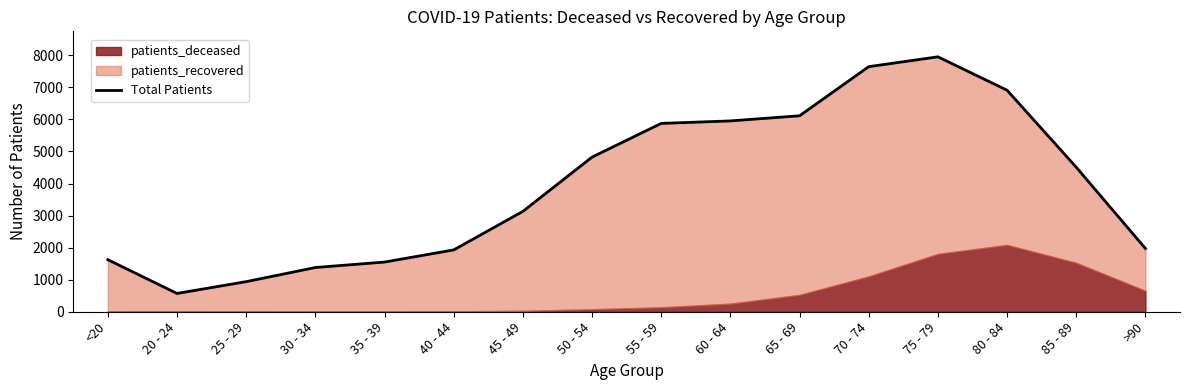

True or false: the data shows 6910 at 80 - 84.

True